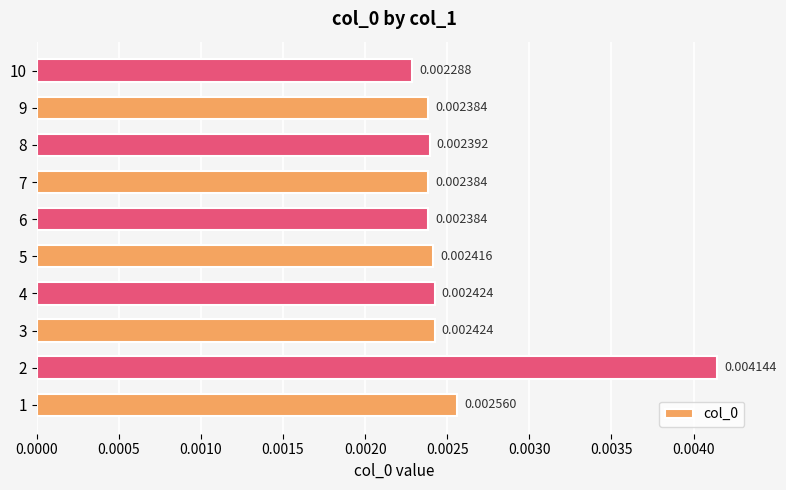

At which label is the value closest to 0?

10